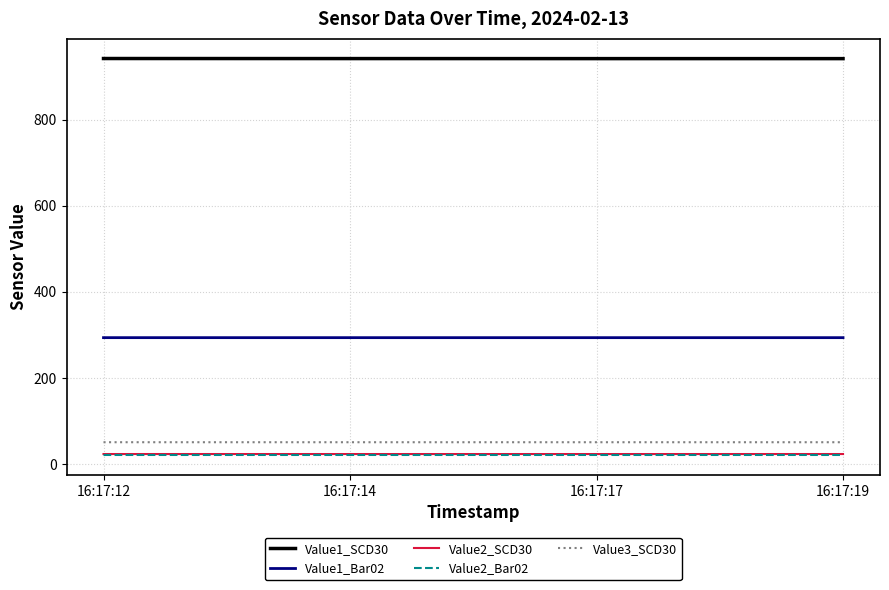

Which series has the largest total across all categories?

Value1_SCD30